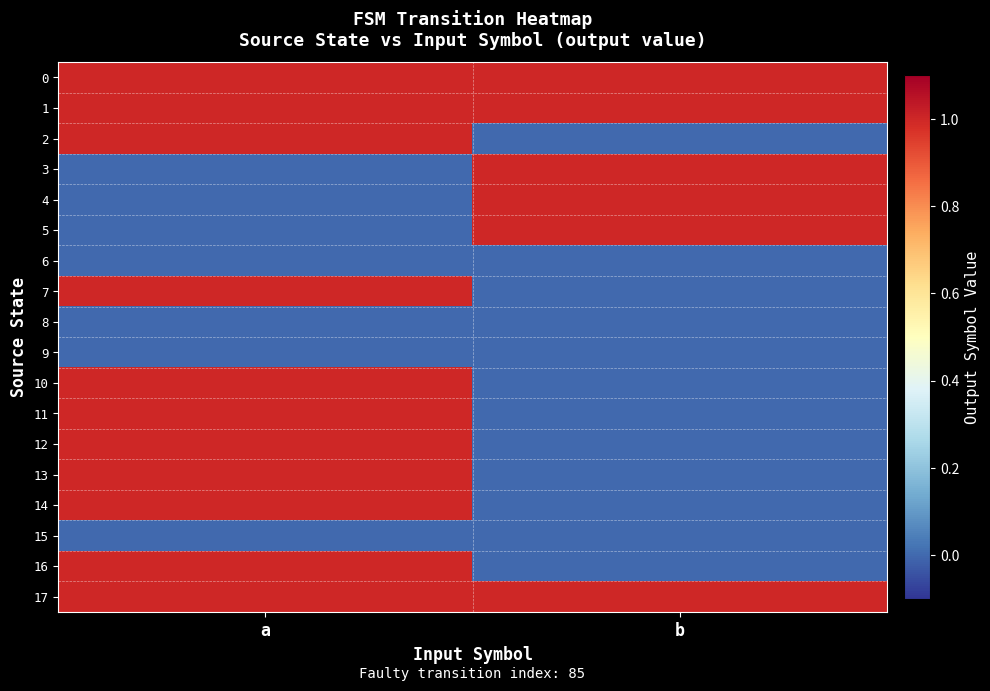

Rank the series by their maximum value, from highest to lowest.

0, 1, 2, 3, 4, 5, 7, 10, 11, 12, 13, 14, 16, 17, 6, 8, 9, 15